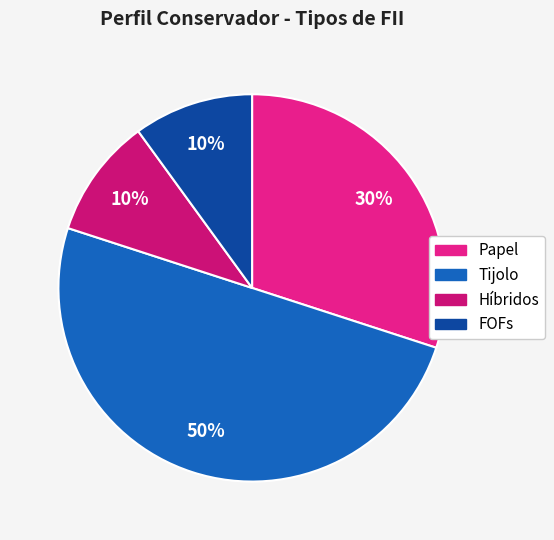

What percentage is the Tijolo slice, to the nearest percent?

50%